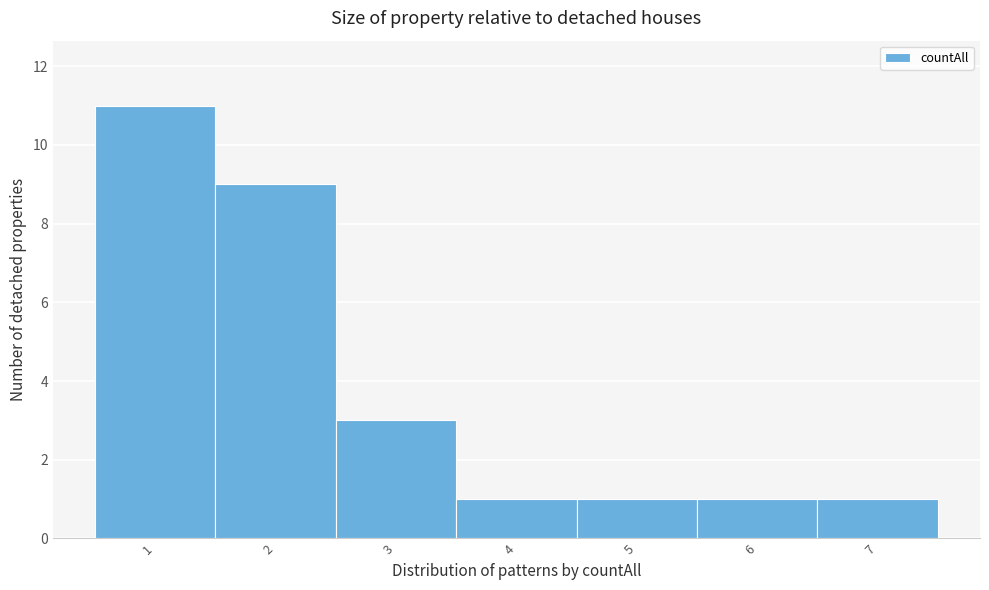

Reading left to right, extract all data points from this chart.

11	9	3	1	1	1	1